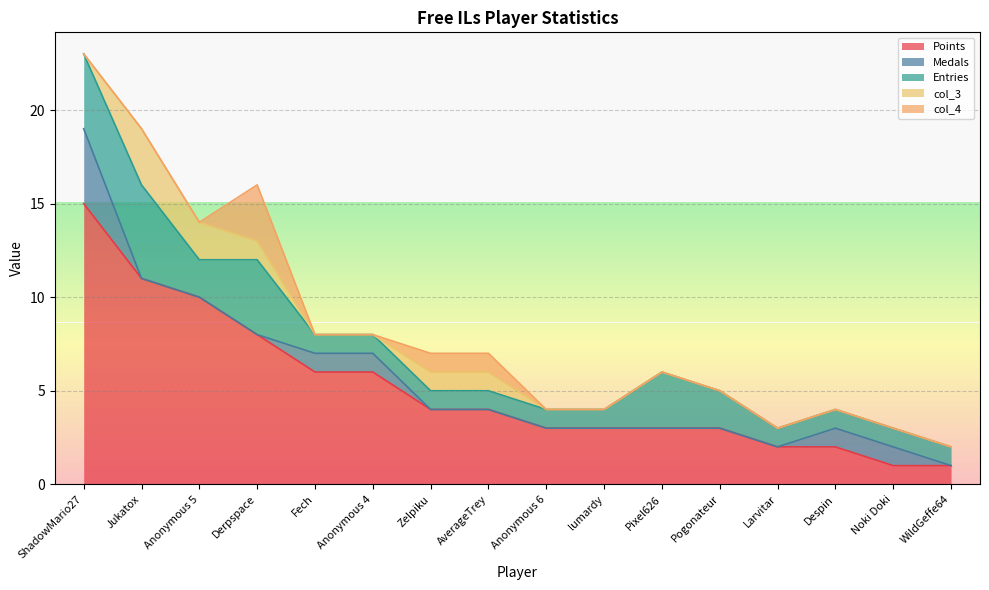

Which series changed the most between Jukatox and Derpspace?

Points